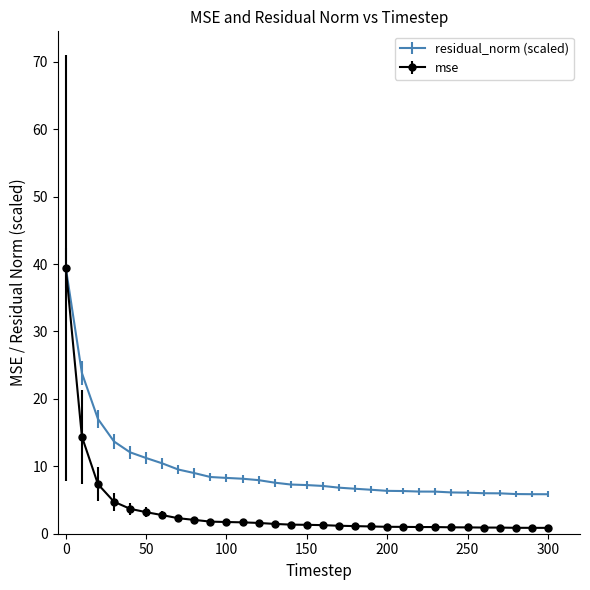

Which series has the widest spread of values?

mse